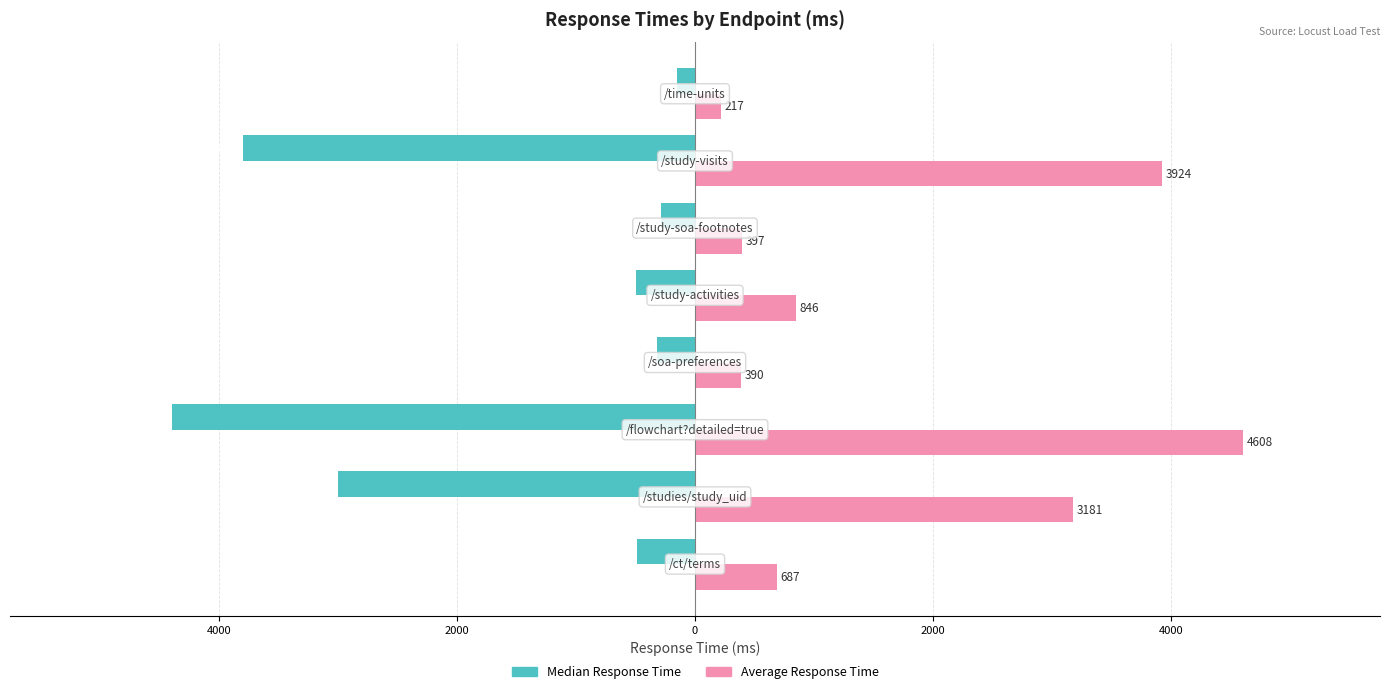

List the series in order of their overall mean, highest first.

Average Response Time, Median Response Time